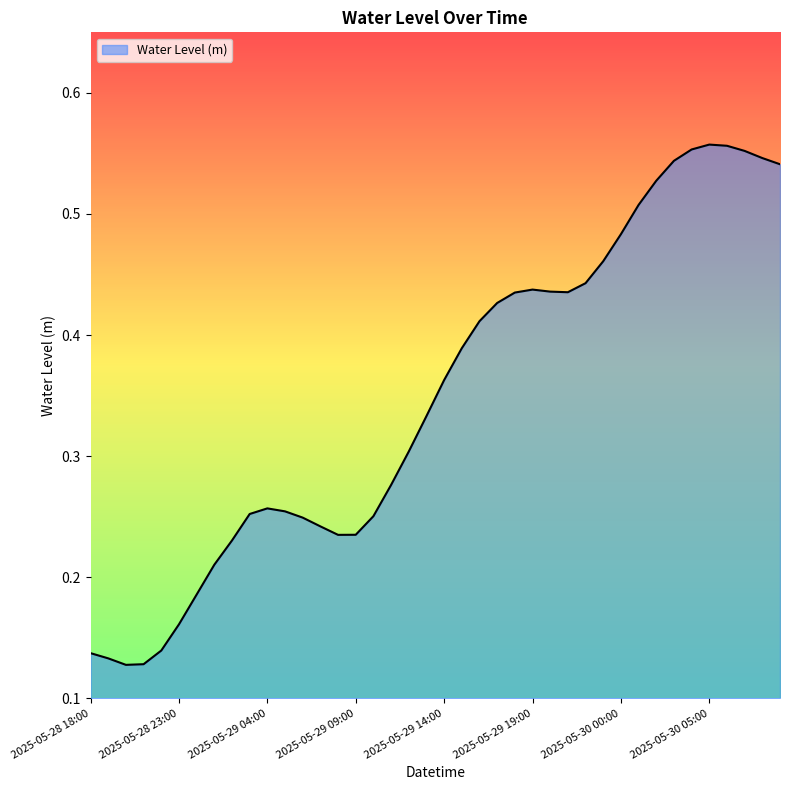

Is this an area chart (filled region under the line)?

Yes